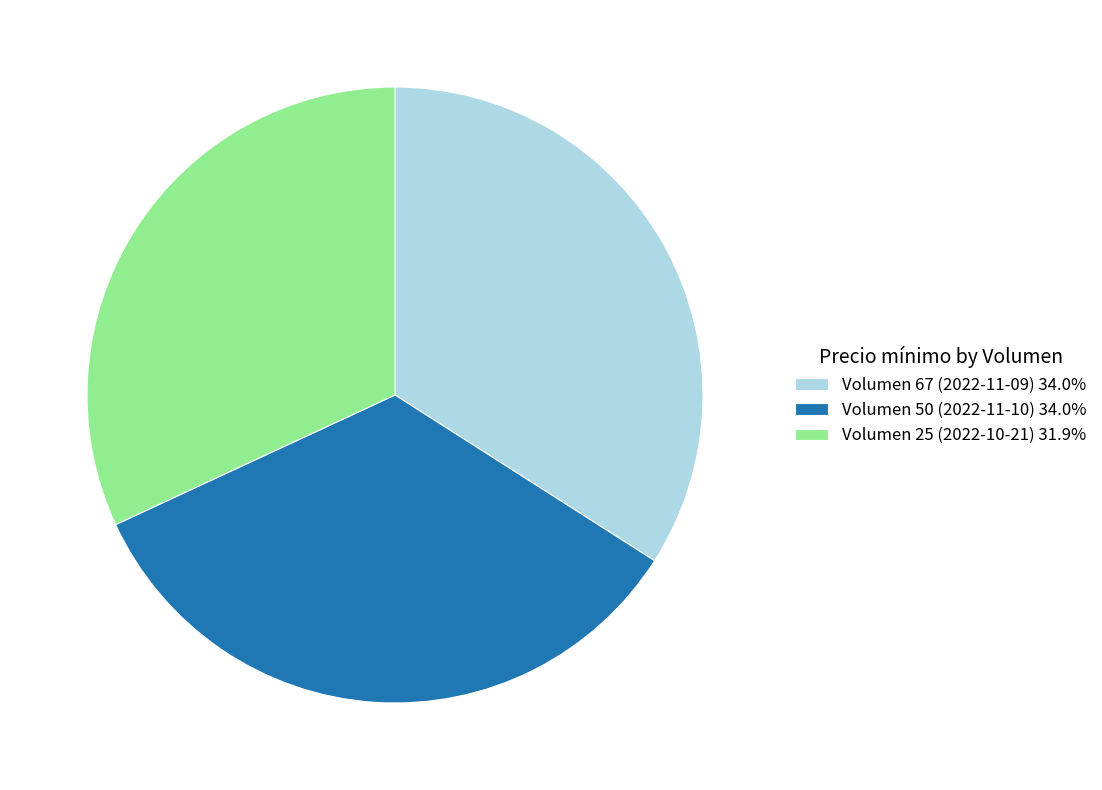

Is Volumen 25 (2022-10-21) the majority of the pie?

No